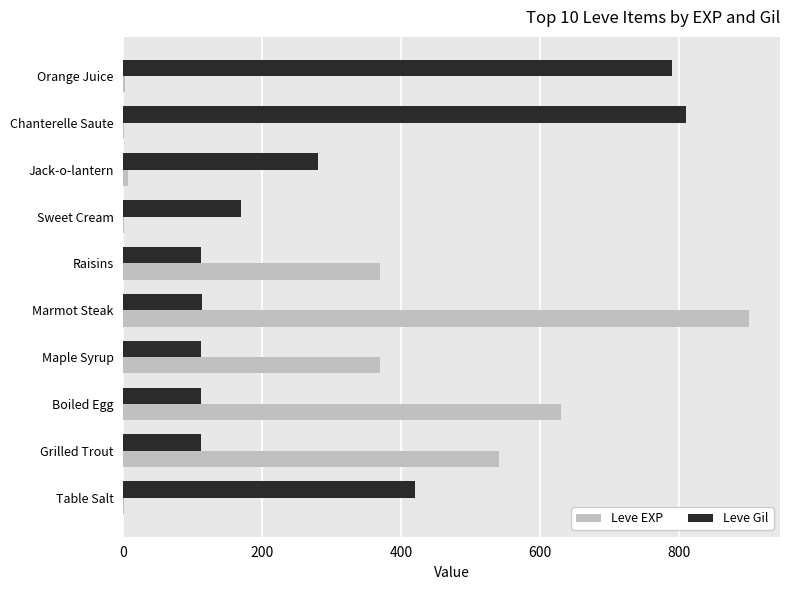

At which category is the sum across all series the highest?

Marmot Steak